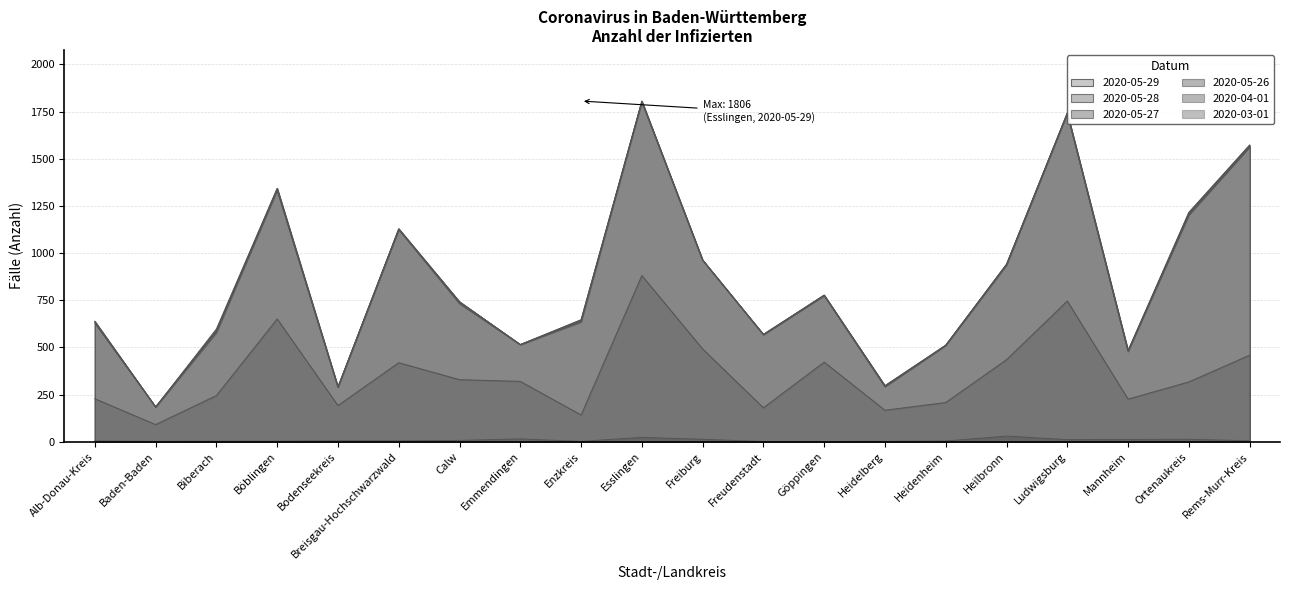

True or false: 2020-05-28 has more than 0 interior local peaks.

True